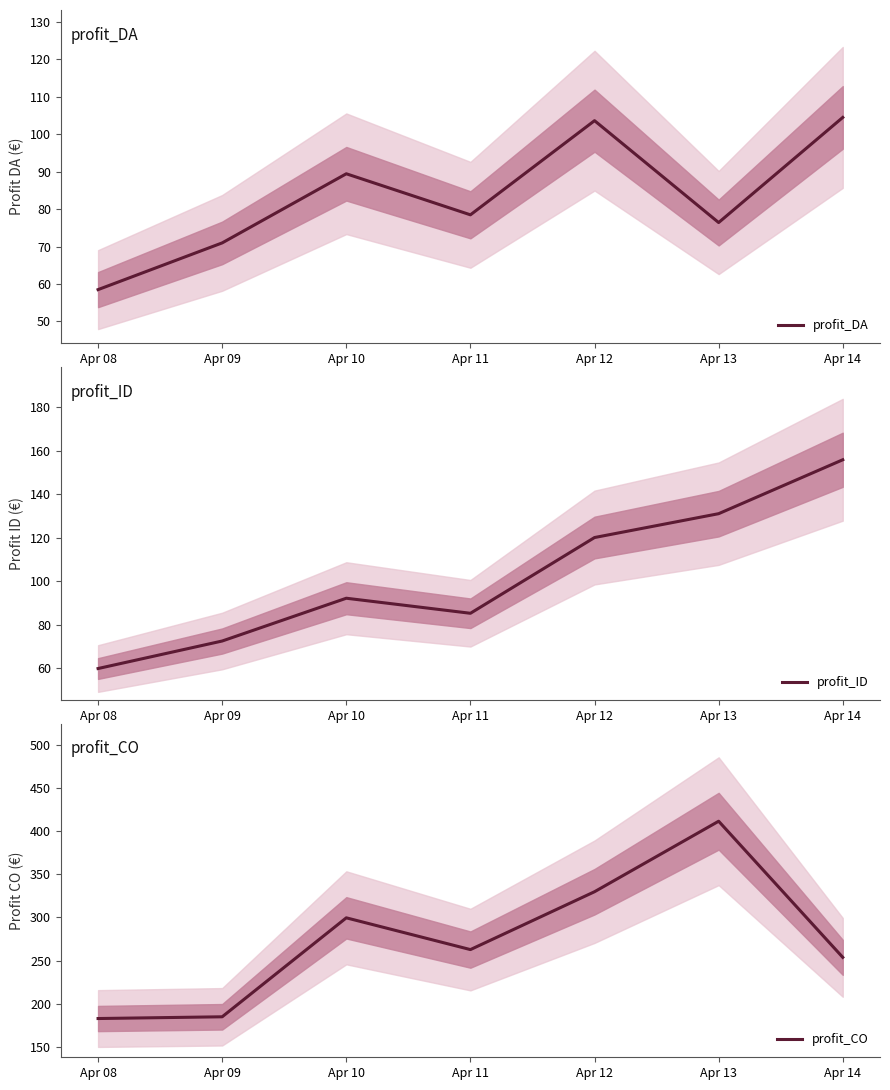

List the labels in order of profit_ID value, smallest first.

Apr 08, Apr 09, Apr 11, Apr 10, Apr 12, Apr 13, Apr 14